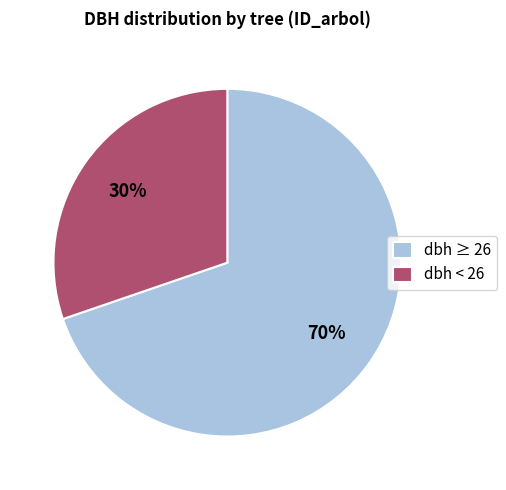

Count the number of slices in the pie.

2